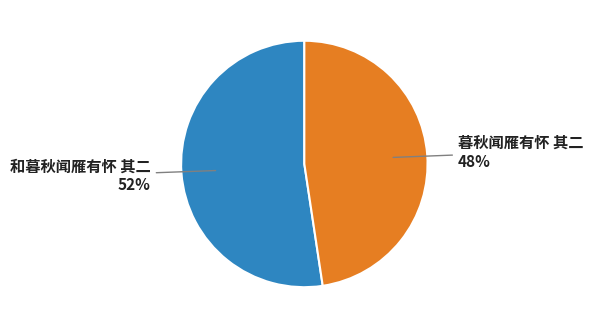

Is there a majority slice in this chart?

Yes